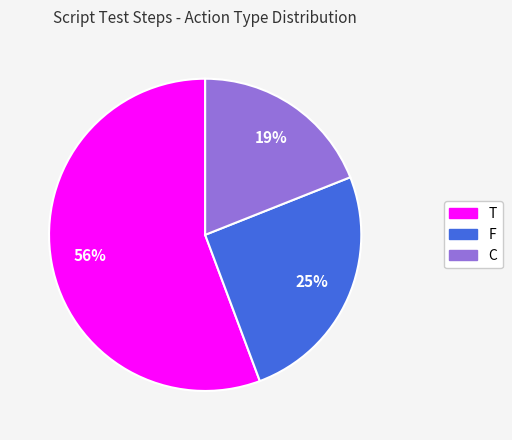

What is the ratio of the value at F to the value at C?

1.3